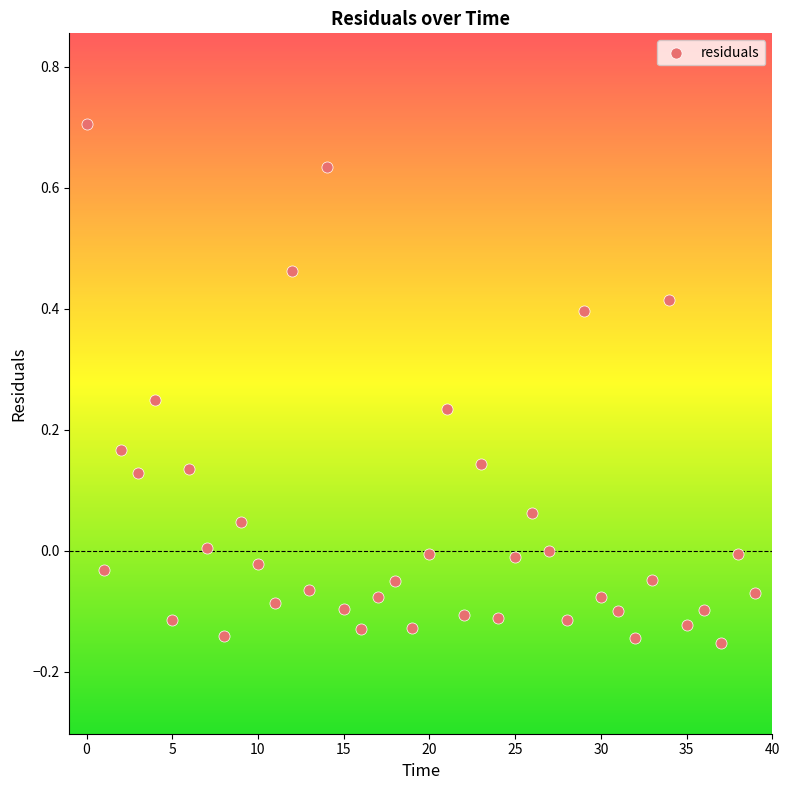

Count the number of points in this scatter plot.

40